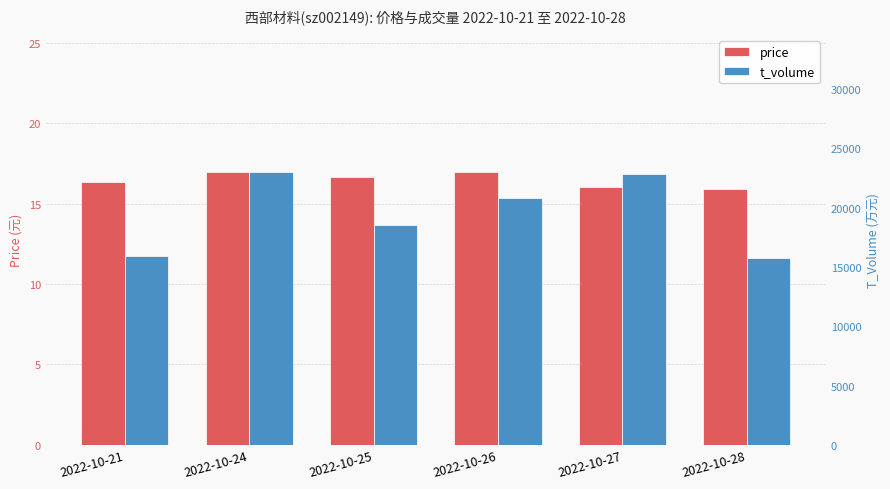

What is the sum of all t_volume values?

116948.0